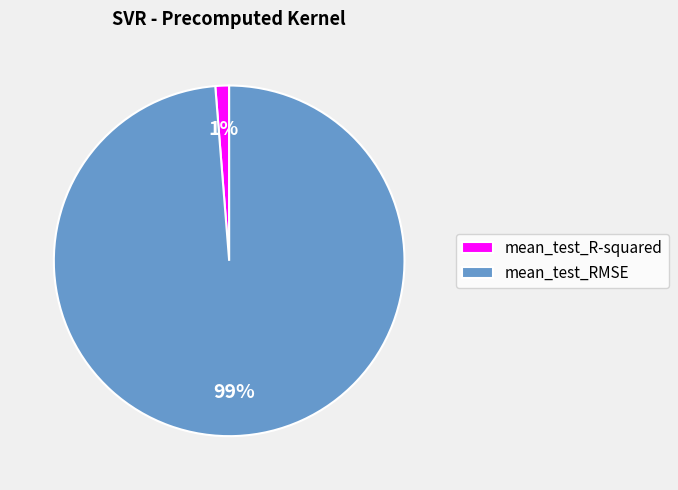

To the nearest percent, what portion does mean_test_RMSE represent?

99%